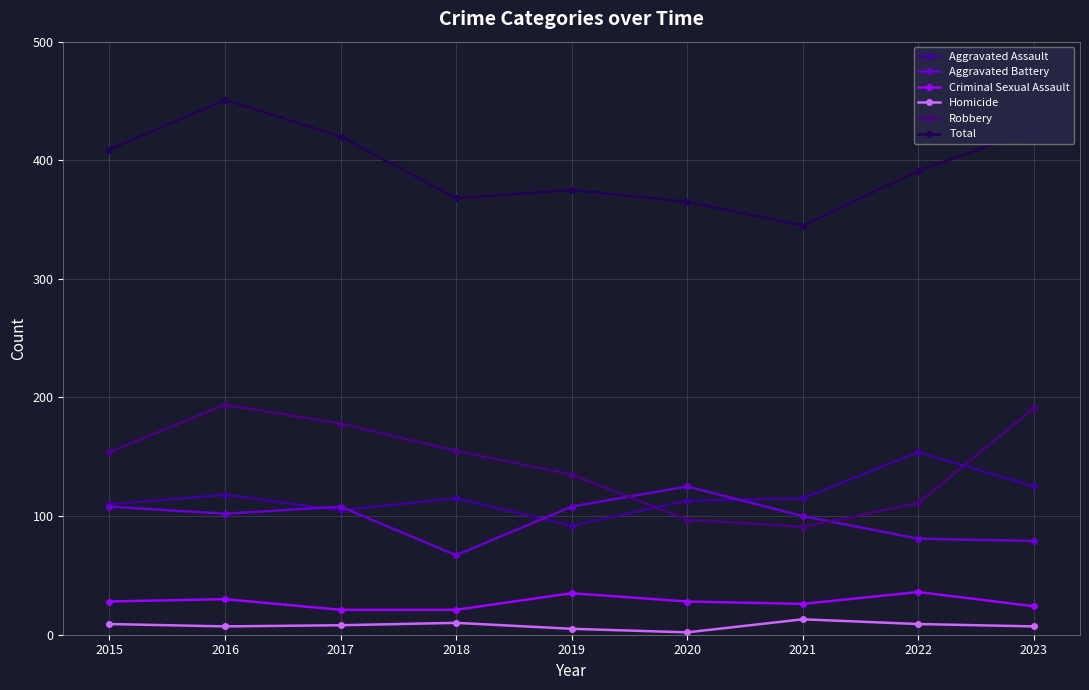

How many values in the Aggravated Assault series are below 115?

4